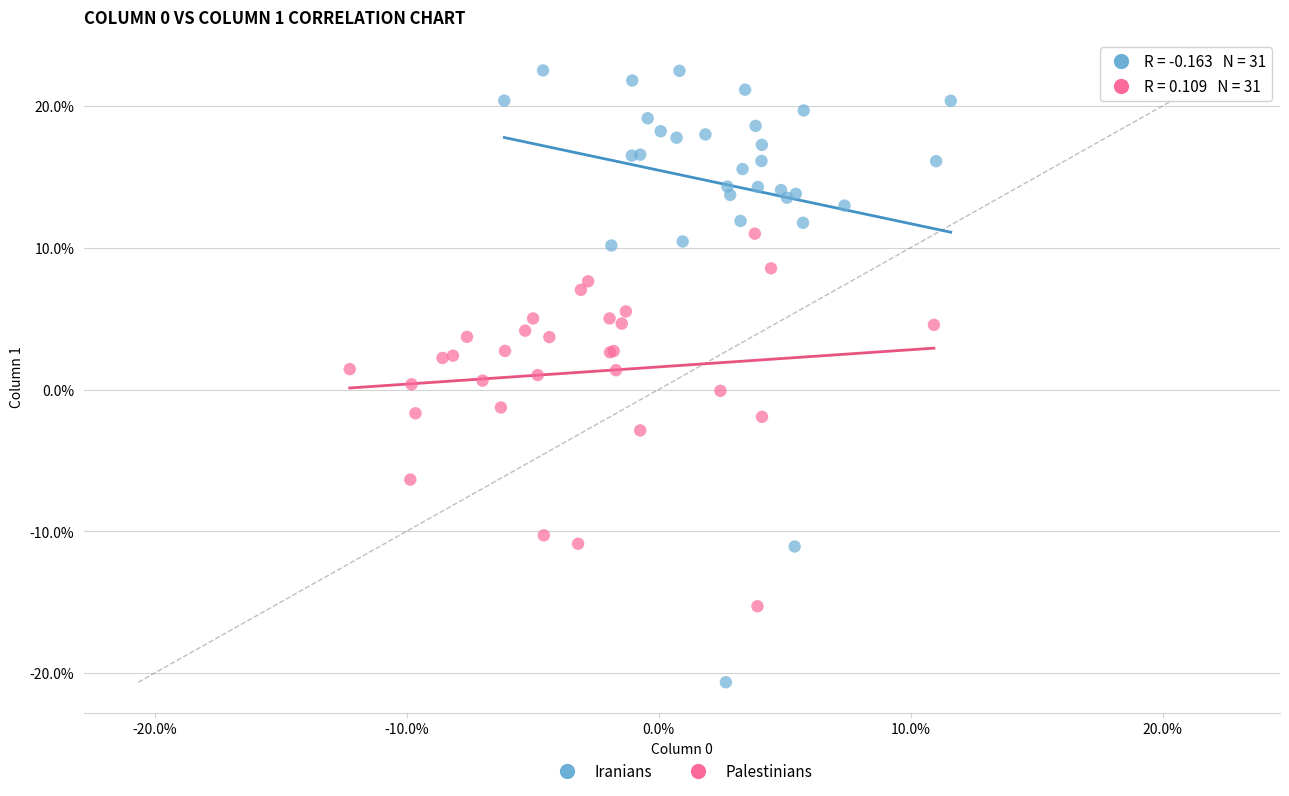

Which series reaches the minimum Y coordinate?

Iranians